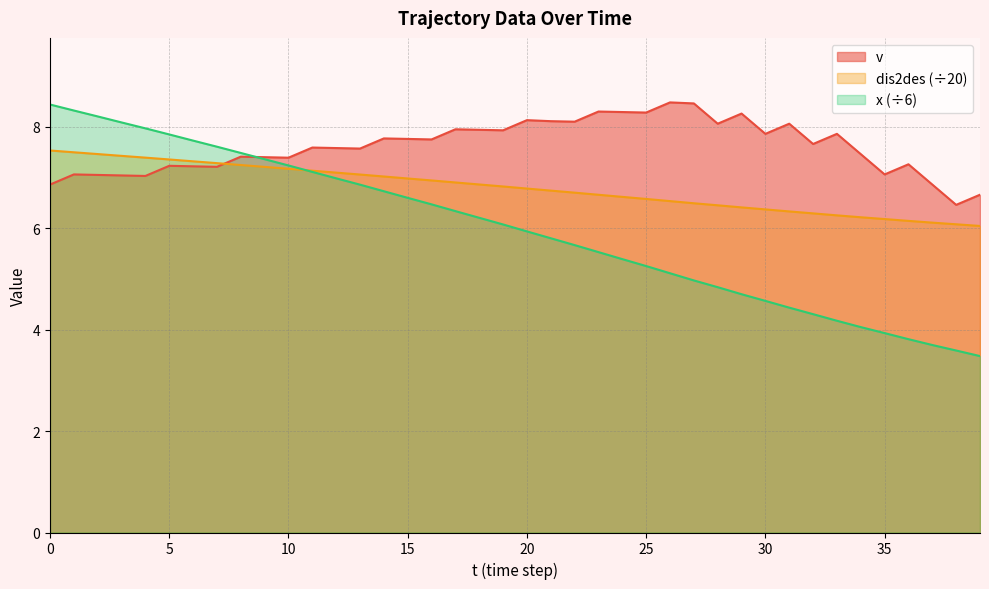

Reading left to right, list all the values displayed in this chart.

v: 6.9	7.1	7.0	7.0	7.0	7.2	7.2	7.2	7.4	7.4	7.4	7.6	7.6	7.6	7.8	7.8	7.8	8.0	7.9	7.9	8.1	8.1	8.1	8.3	8.3	8.3	8.5	8.5	8.1	8.3	7.9	8.1	7.7	7.9	7.5	7.1	7.3	6.9	6.5	6.7
dis2des: 7.5	7.5	7.5	7.4	7.4	7.4	7.3	7.3	7.2	7.2	7.2	7.1	7.1	7.1	7.0	7.0	6.9	6.9	6.9	6.8	6.8	6.7	6.7	6.7	6.6	6.6	6.5	6.5	6.5	6.4	6.4	6.3	6.3	6.3	6.2	6.2	6.1	6.1	6.1	6.0
x_pos: 8.4	8.3	8.2	8.1	8.0	7.8	7.7	7.6	7.5	7.4	7.2	7.1	7.0	6.9	6.7	6.6	6.5	6.3	6.2	6.1	5.9	5.8	5.7	5.5	5.4	5.3	5.1	5.0	4.8	4.7	4.6	4.4	4.3	4.2	4.0	3.9	3.8	3.7	3.6	3.5